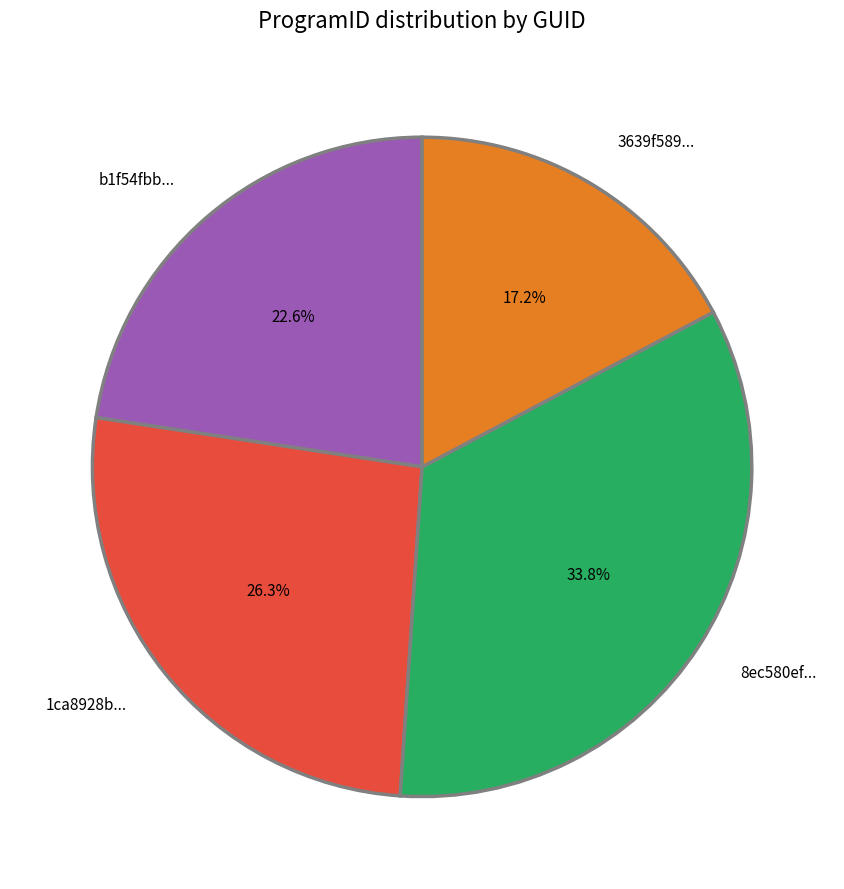

To the nearest percent, what is the difference between the largest and smallest slice percentages?

17%